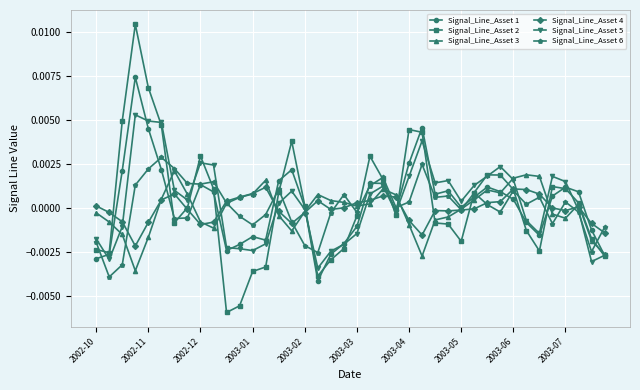

List the series in order of their peak value, lowest first.

Signal_Line_Asset 4, Signal_Line_Asset 3, Signal_Line_Asset 6, Signal_Line_Asset 5, Signal_Line_Asset 1, Signal_Line_Asset 2